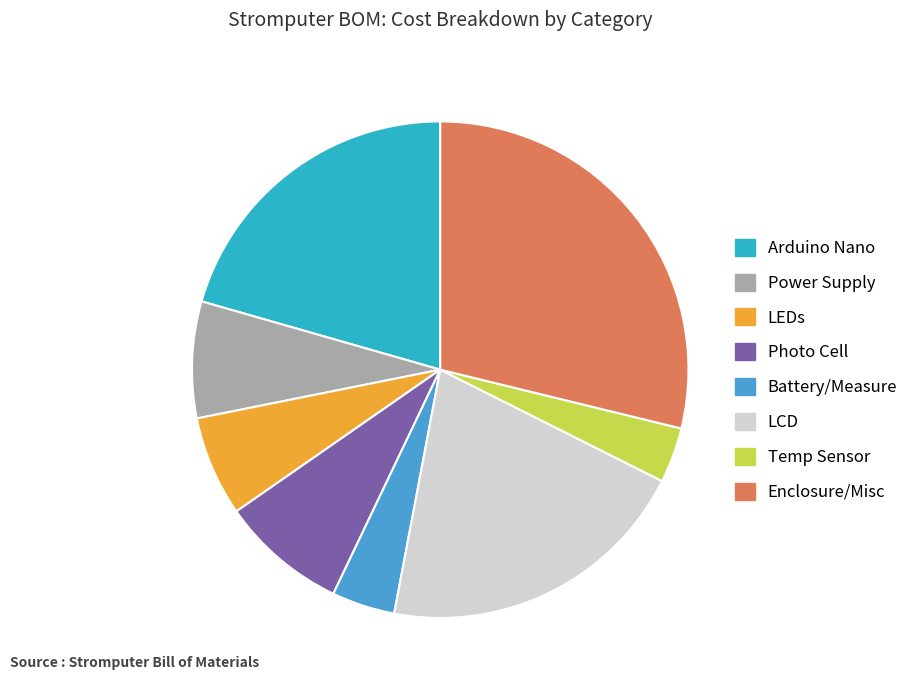

Is it true that LCD is 42% of the pie?

False